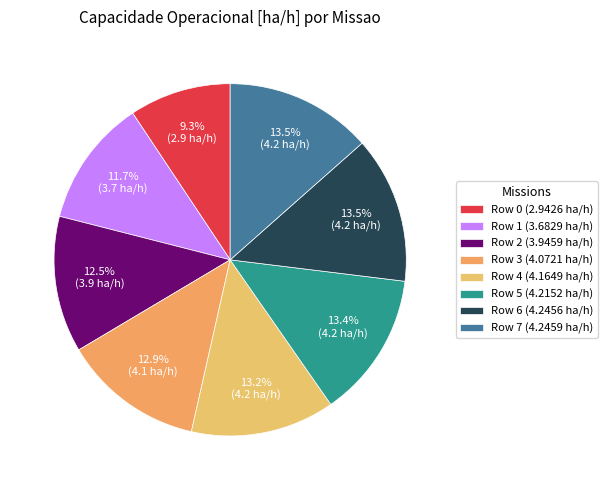

Count the number of slices in the pie.

8